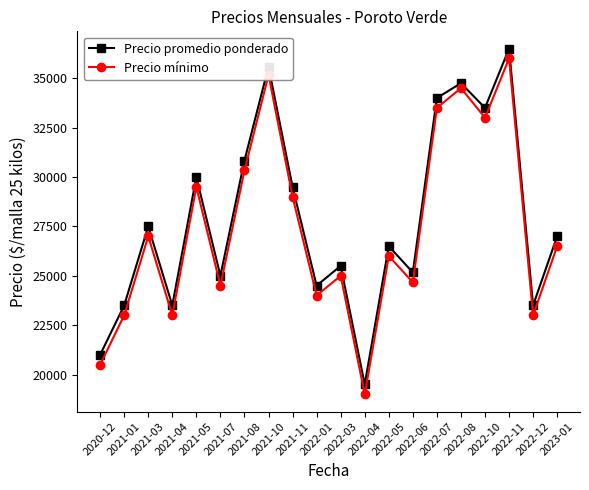

Rank the series at 2023-01 from lowest to highest value.

Precio mínimo, Precio promedio ponderado